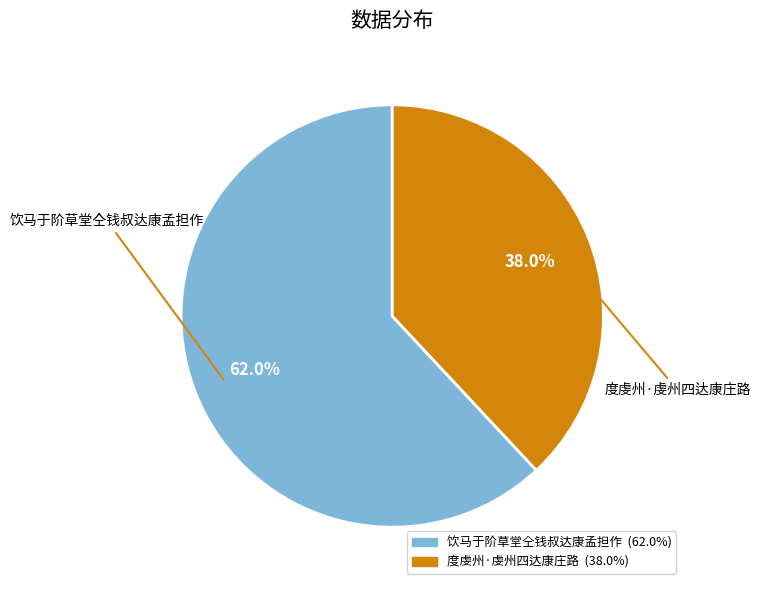

What is the ratio of the value at 饮马于阶草堂仝钱叔达康孟担作 to the value at 度虔州·虔州四达康庄路?

1.6